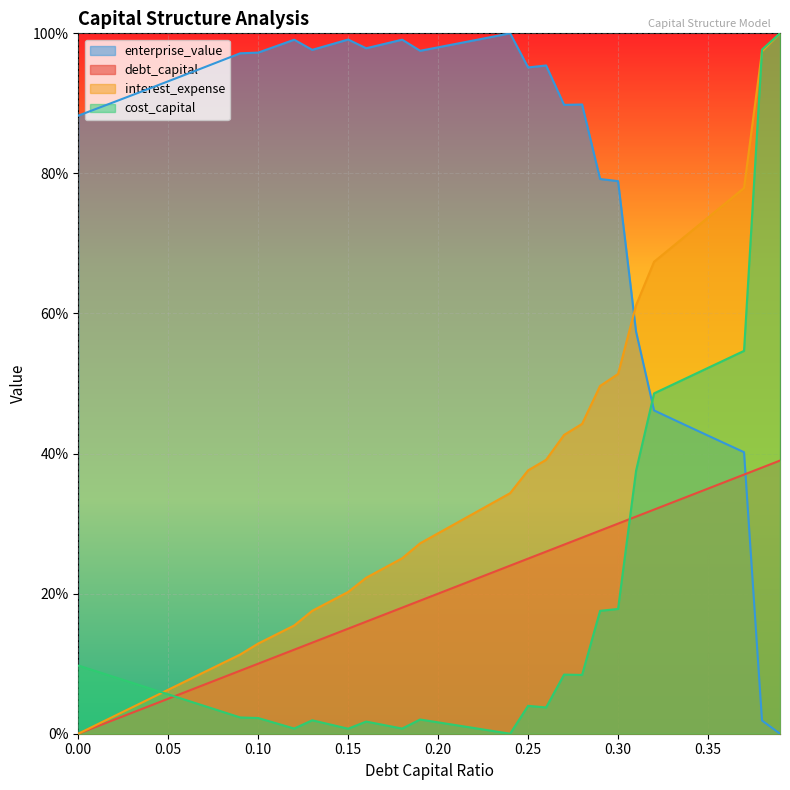

How many lines are shown in the chart?

4